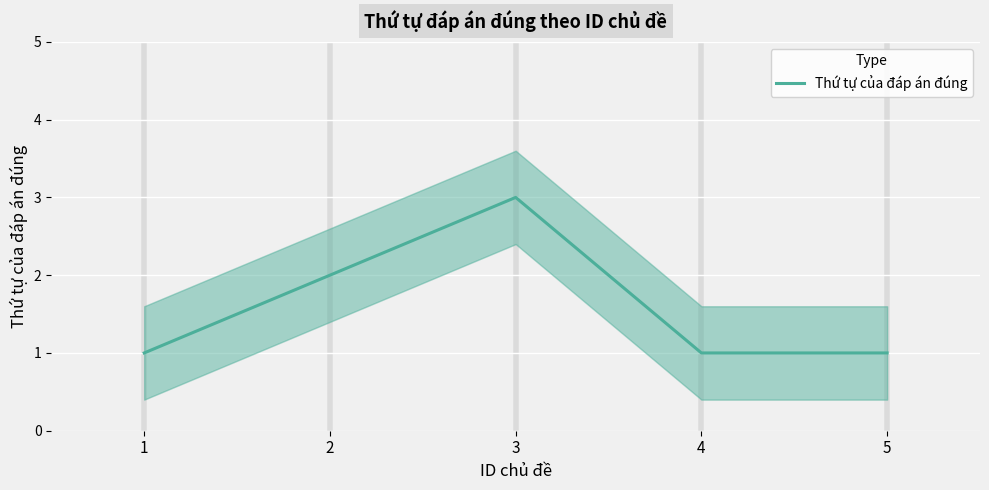

What is the sum of the values at 3 and 4?

4